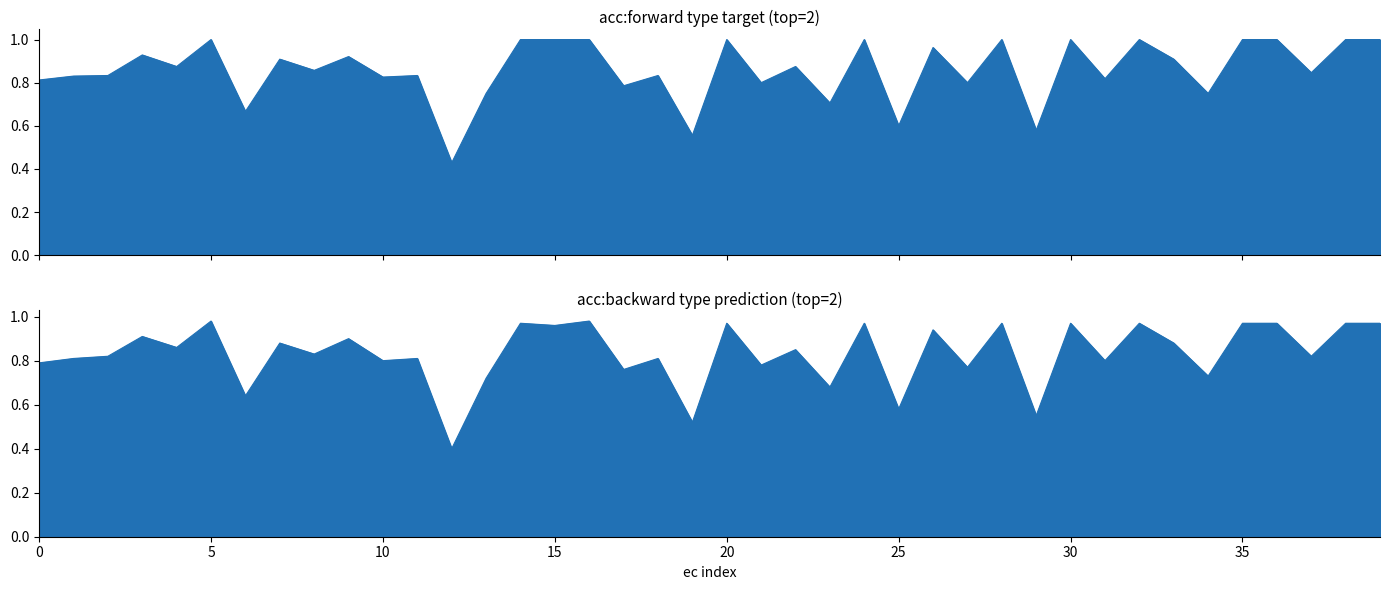

What is the difference between the second highest and minimum values in the forward series?

0.6